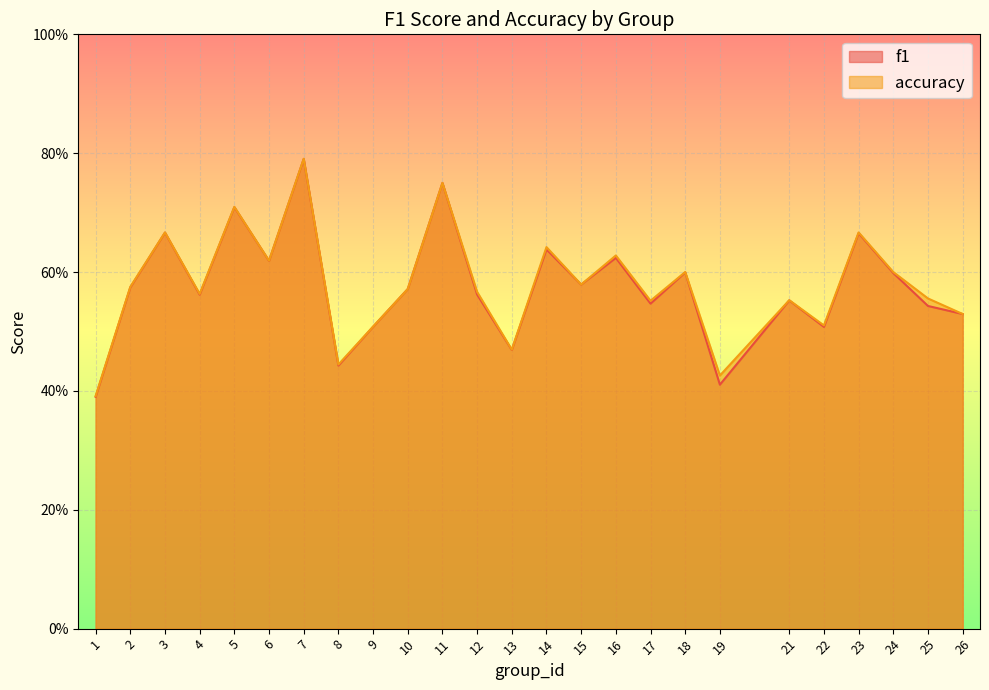

Reading left to right, what are all the values shown in this chart?

f1: 0.4	0.6	0.7	0.6	0.7	0.6	0.8	0.4	0.5	0.6	0.8	0.6	0.5	0.6	0.6	0.6	0.5	0.6	0.4	0.6	0.5	0.7	0.6	0.5	0.5
accuracy: 0.4	0.6	0.7	0.6	0.7	0.6	0.8	0.4	0.5	0.6	0.8	0.6	0.5	0.6	0.6	0.6	0.6	0.6	0.4	0.6	0.5	0.7	0.6	0.6	0.5